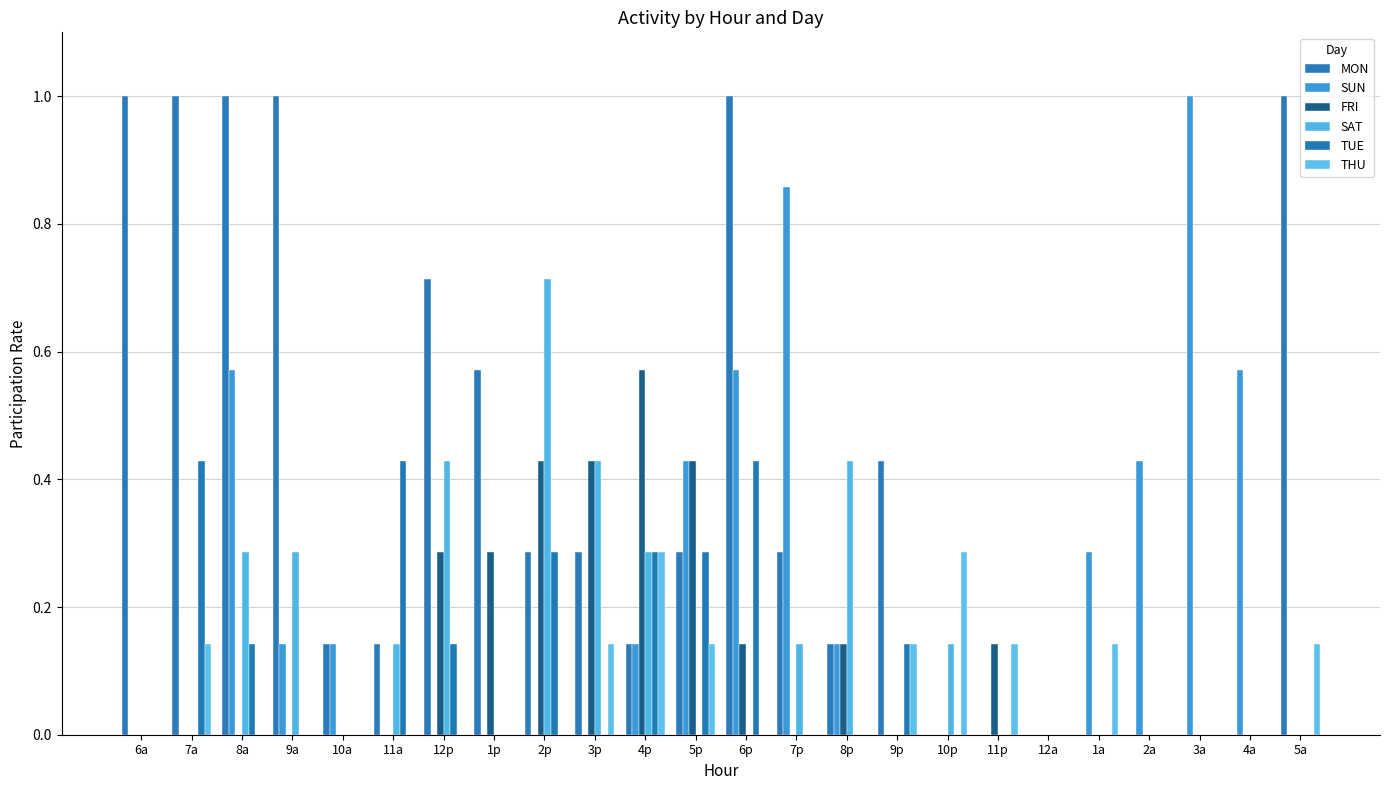

Are the bars grouped side by side (vs. stacked)?

Yes